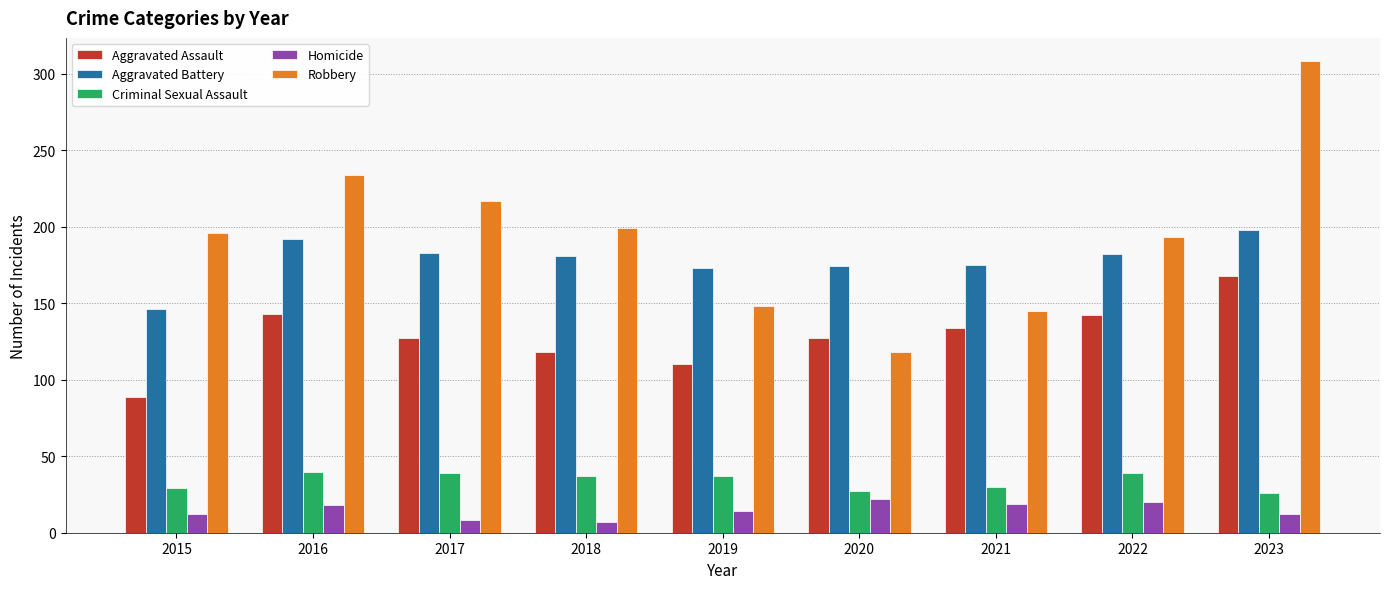

What is the difference between the Criminal Sexual Assault values at 2022 and 2016?

1